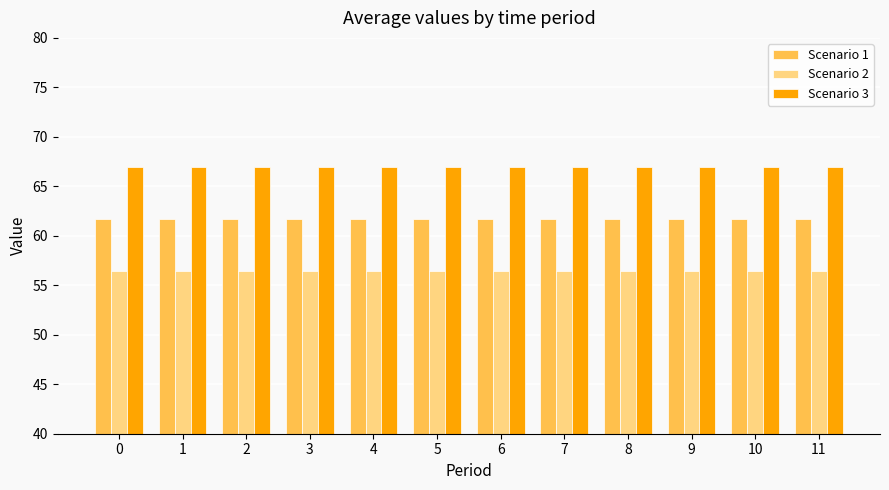

Rank the series at 6 from lowest to highest value.

Scenario 2, Scenario 1, Scenario 3